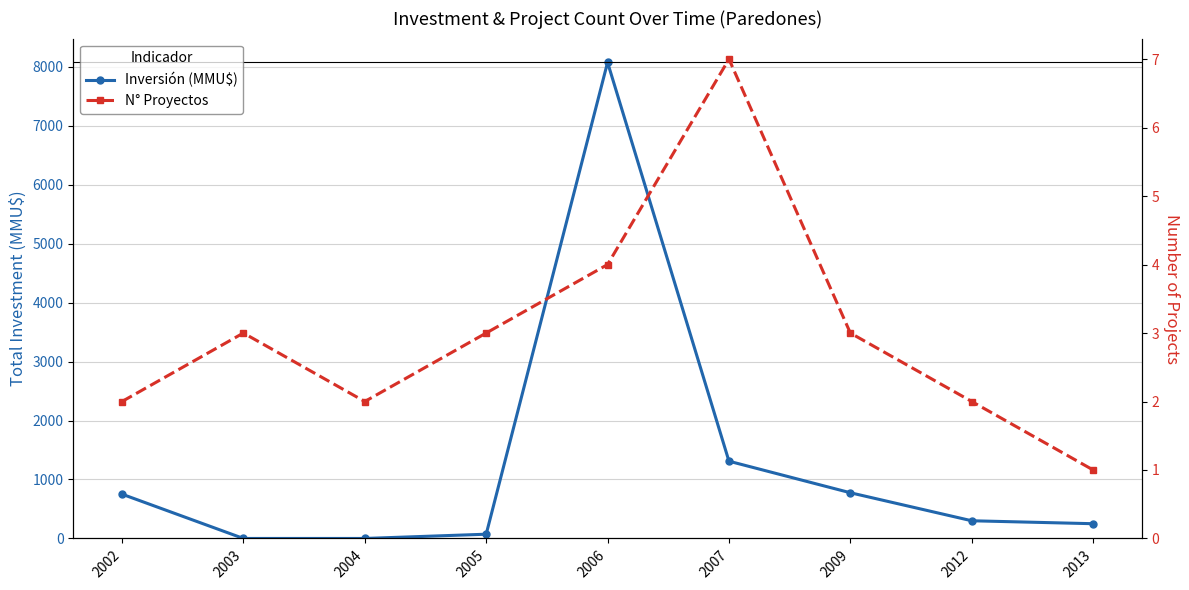

How many interior local valleys does the N° Proyectos series have?

1